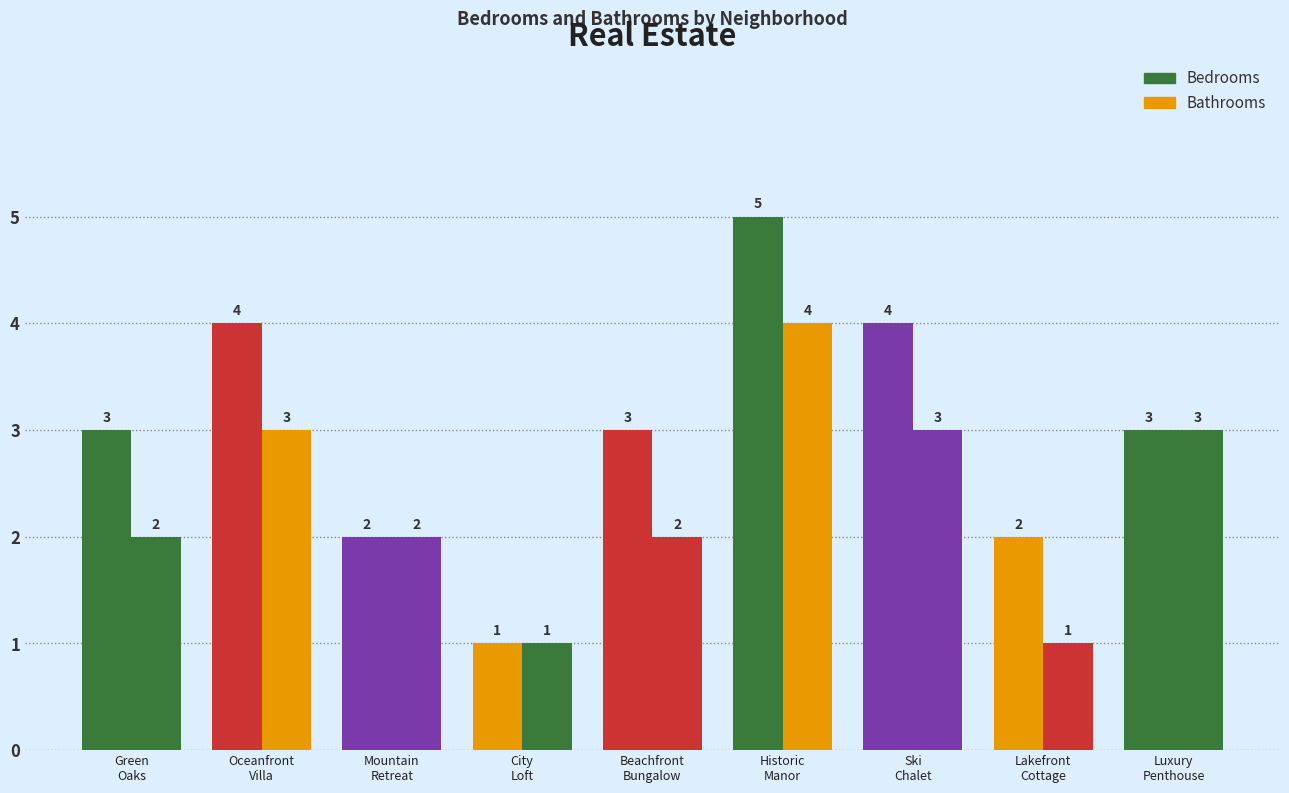

True or false: Bedrooms has a value of 1 at Mountain
Retreat.

False